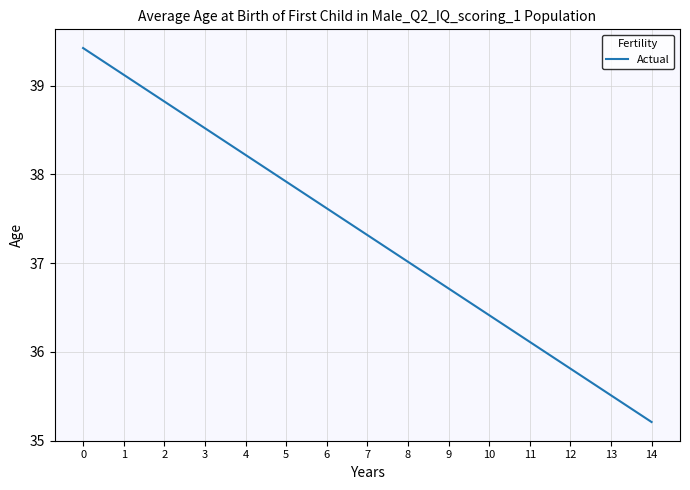

Is it true that the value at 7 is 37.3?

True